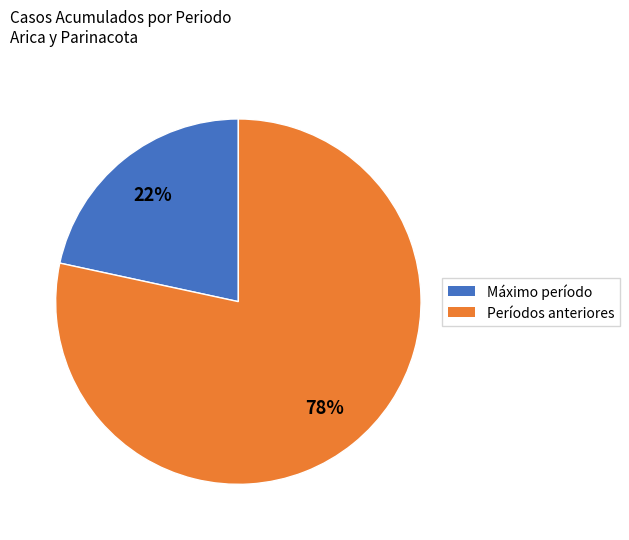

To the nearest percent, what is the average slice percentage?

50%